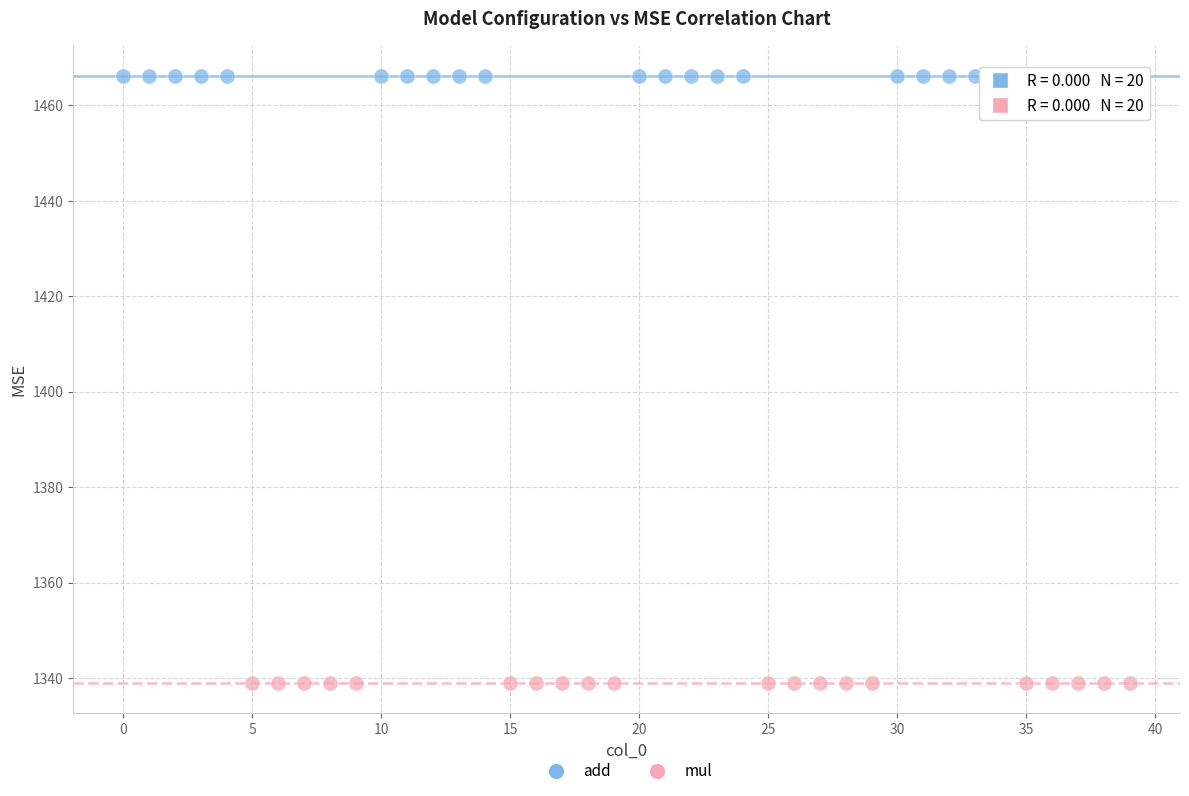

Which series reaches the maximum Y coordinate?

add